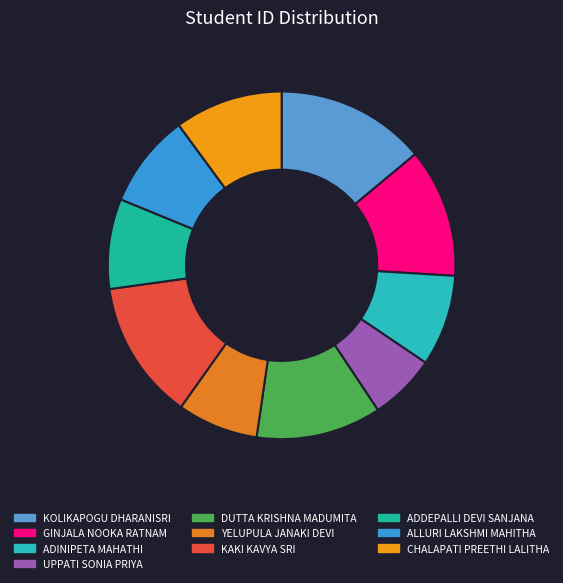

The ADINIPETA MAHATHI slice represents 2% of the pie. True or false?

False